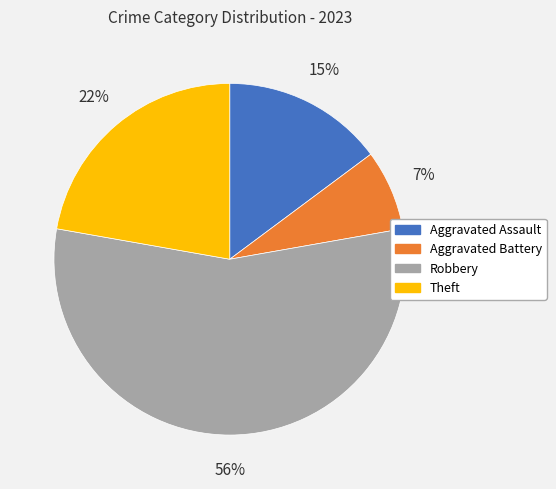

To the nearest percent, what is the average slice percentage?

25%